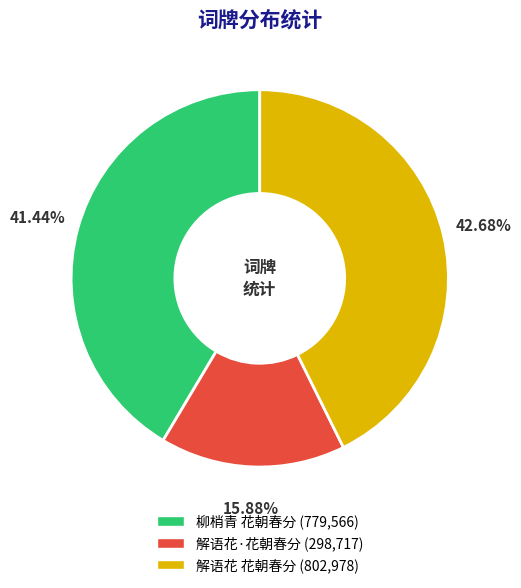

True or false: 解语花 花朝春分 accounts for 43% of the total.

True